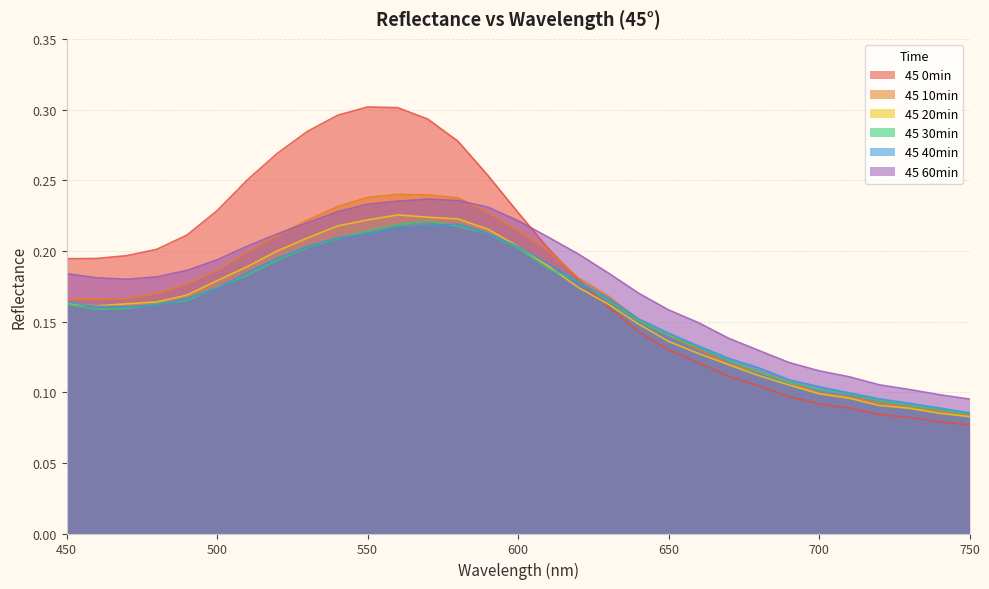

Which has a higher value, 560 or 730?

560